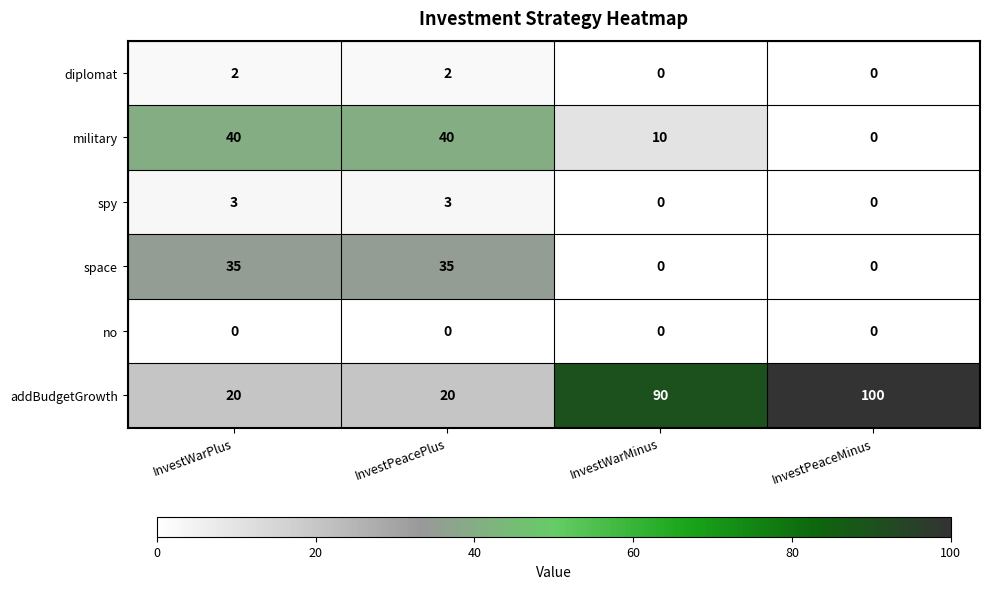

Reading left to right, what are all the values shown in this chart?

diplomat: InvestWarPlus=2	InvestPeacePlus=2	InvestWarMinus=0	InvestPeaceMinus=0
military: InvestWarPlus=40	InvestPeacePlus=40	InvestWarMinus=10	InvestPeaceMinus=0
spy: InvestWarPlus=3	InvestPeacePlus=3	InvestWarMinus=0	InvestPeaceMinus=0
space: InvestWarPlus=35	InvestPeacePlus=35	InvestWarMinus=0	InvestPeaceMinus=0
no: InvestWarPlus=0	InvestPeacePlus=0	InvestWarMinus=0	InvestPeaceMinus=0
addBudgetGrowth: InvestWarPlus=20	InvestPeacePlus=20	InvestWarMinus=90	InvestPeaceMinus=100